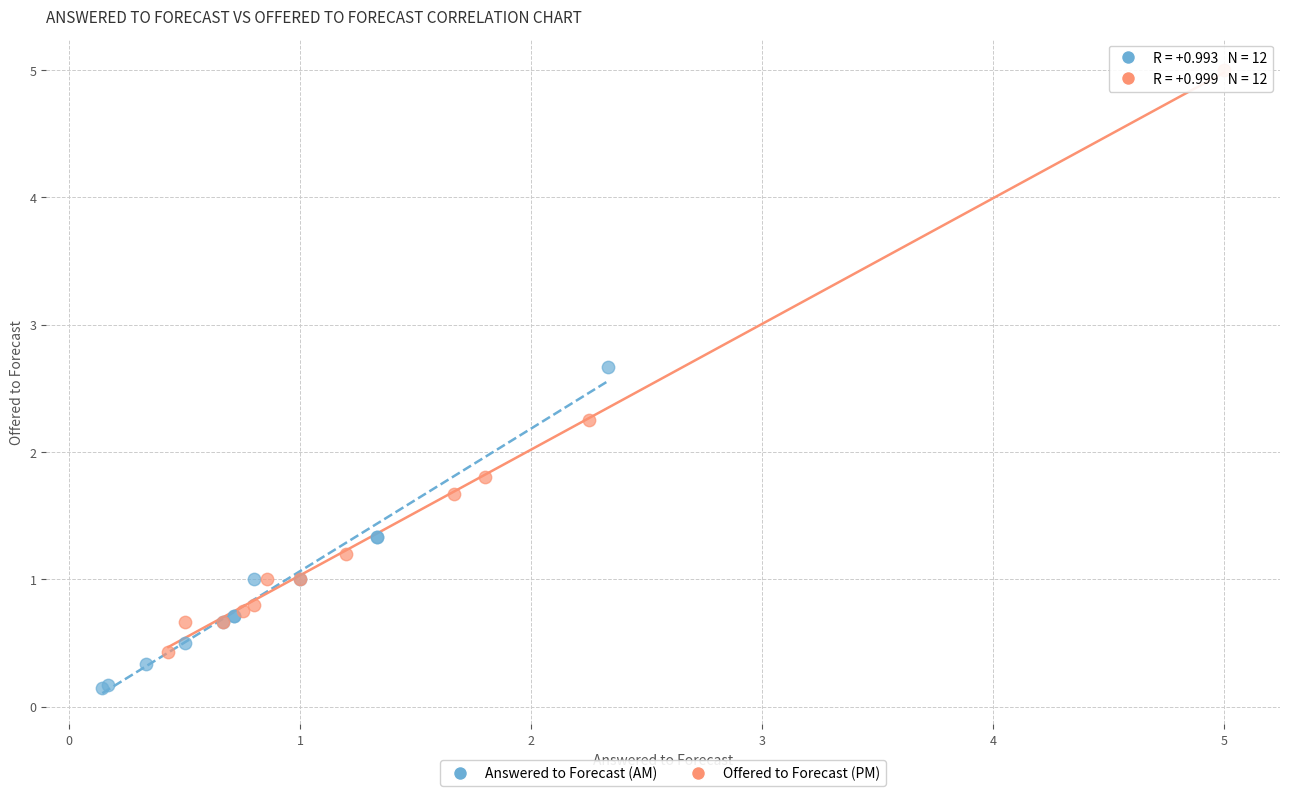

Which series reaches the minimum Y coordinate?

Answered to Forecast (AM)